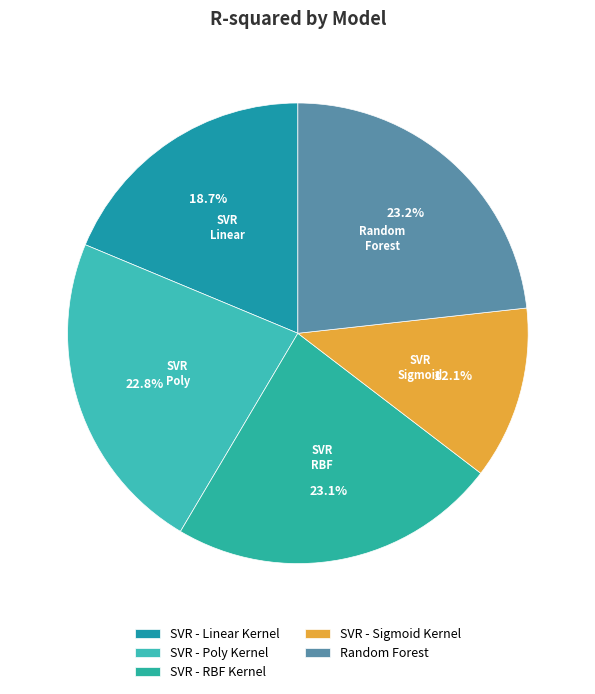

How many slices are in this pie chart?

5